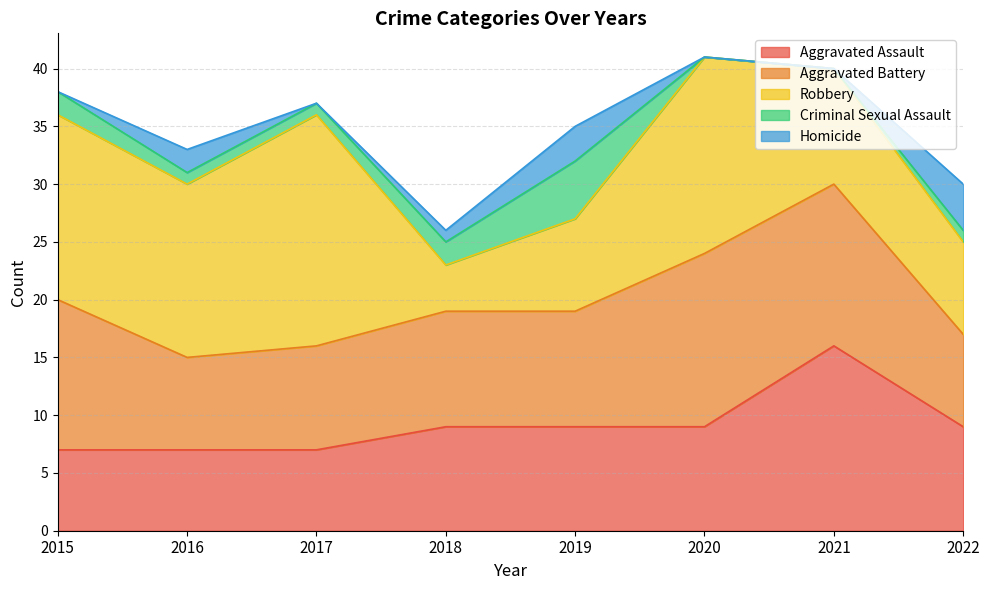

At which label does Aggravated Assault first exceed 9?

2021